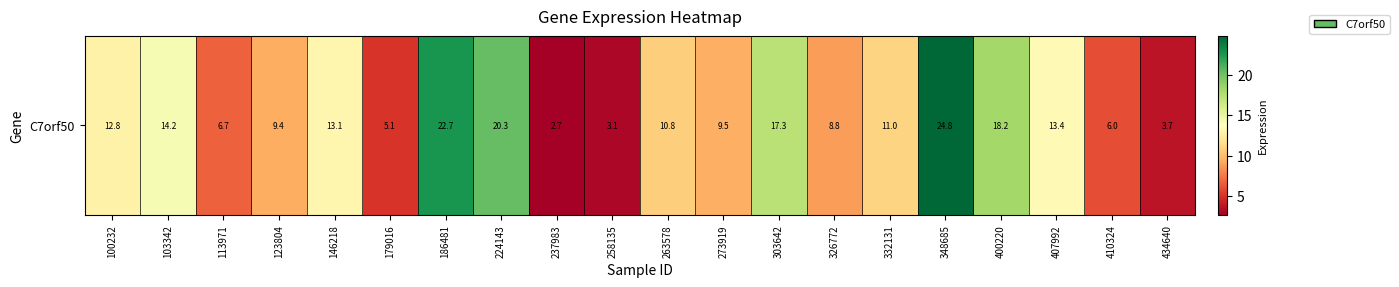

Reading right to left, extract all data points from this chart.

434640=3.7	410324=6.0	407992=13.4	400220=18.2	348685=24.8	332131=11.0	326772=8.8	303642=17.3	273919=9.5	263578=10.8	258135=3.1	237983=2.7	224143=20.3	186481=22.7	179016=5.1	146218=13.1	123804=9.4	113971=6.7	103342=14.2	100232=12.8